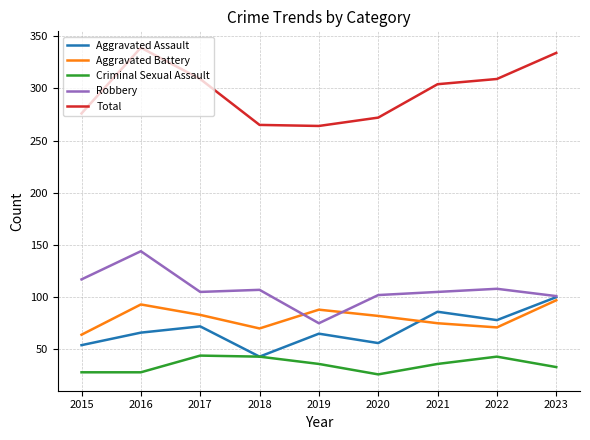

What is the lowest value of the Criminal Sexual Assault series?

26